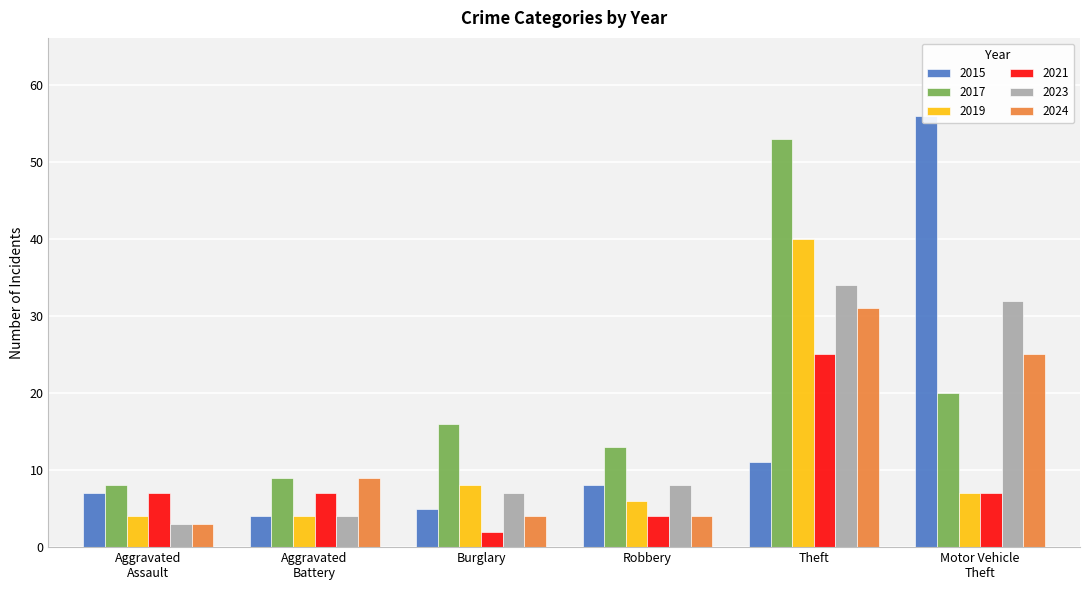

Reading left to right, transcribe all the data shown in this chart.

2015: Aggravated
Assault=7	Aggravated
Battery=4	Burglary=5	Robbery=8	Theft=11	Motor Vehicle
Theft=56
2017: Aggravated
Assault=8	Aggravated
Battery=9	Burglary=16	Robbery=13	Theft=53	Motor Vehicle
Theft=20
2019: Aggravated
Assault=4	Aggravated
Battery=4	Burglary=8	Robbery=6	Theft=40	Motor Vehicle
Theft=7
2021: Aggravated
Assault=7	Aggravated
Battery=7	Burglary=2	Robbery=4	Theft=25	Motor Vehicle
Theft=7
2023: Aggravated
Assault=3	Aggravated
Battery=4	Burglary=7	Robbery=8	Theft=34	Motor Vehicle
Theft=32
2024: Aggravated
Assault=3	Aggravated
Battery=9	Burglary=4	Robbery=4	Theft=31	Motor Vehicle
Theft=25